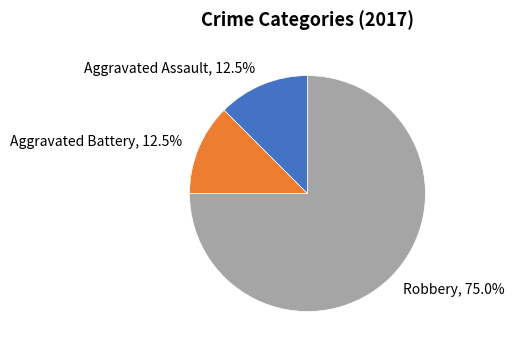

How many segments does this pie chart have?

3